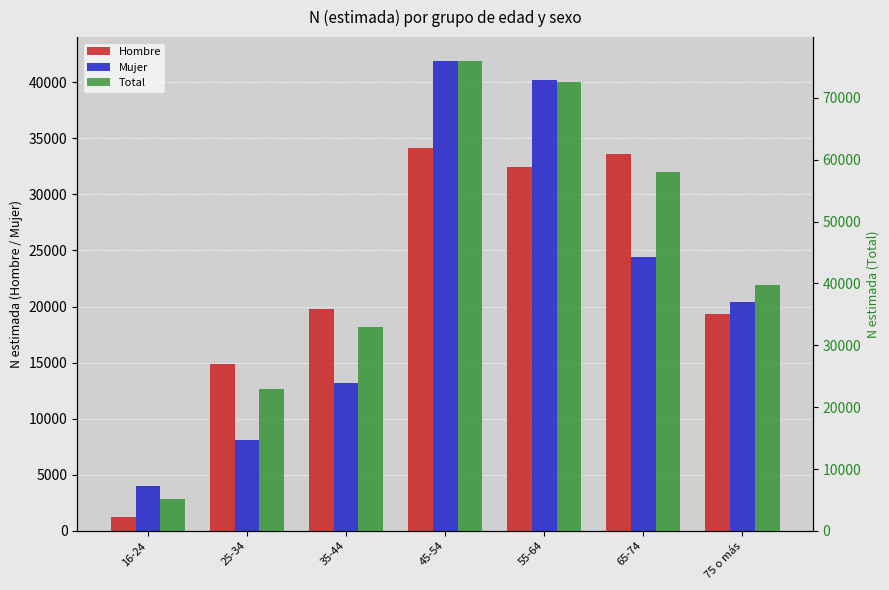

Reading right to left, transcribe all the data shown in this chart.

Hombre: 75 o más=19305	65-74=33635	55-64=32392	45-54=34115	35-44=19783	25-34=14834	16-24=1198
Mujer: 75 o más=20399	65-74=24409	55-64=40163	45-54=41919	35-44=13209	25-34=8065	16-24=3979
Total: 75 o más=39704	65-74=58044	55-64=72555	45-54=76034	35-44=32992	25-34=22899	16-24=5177